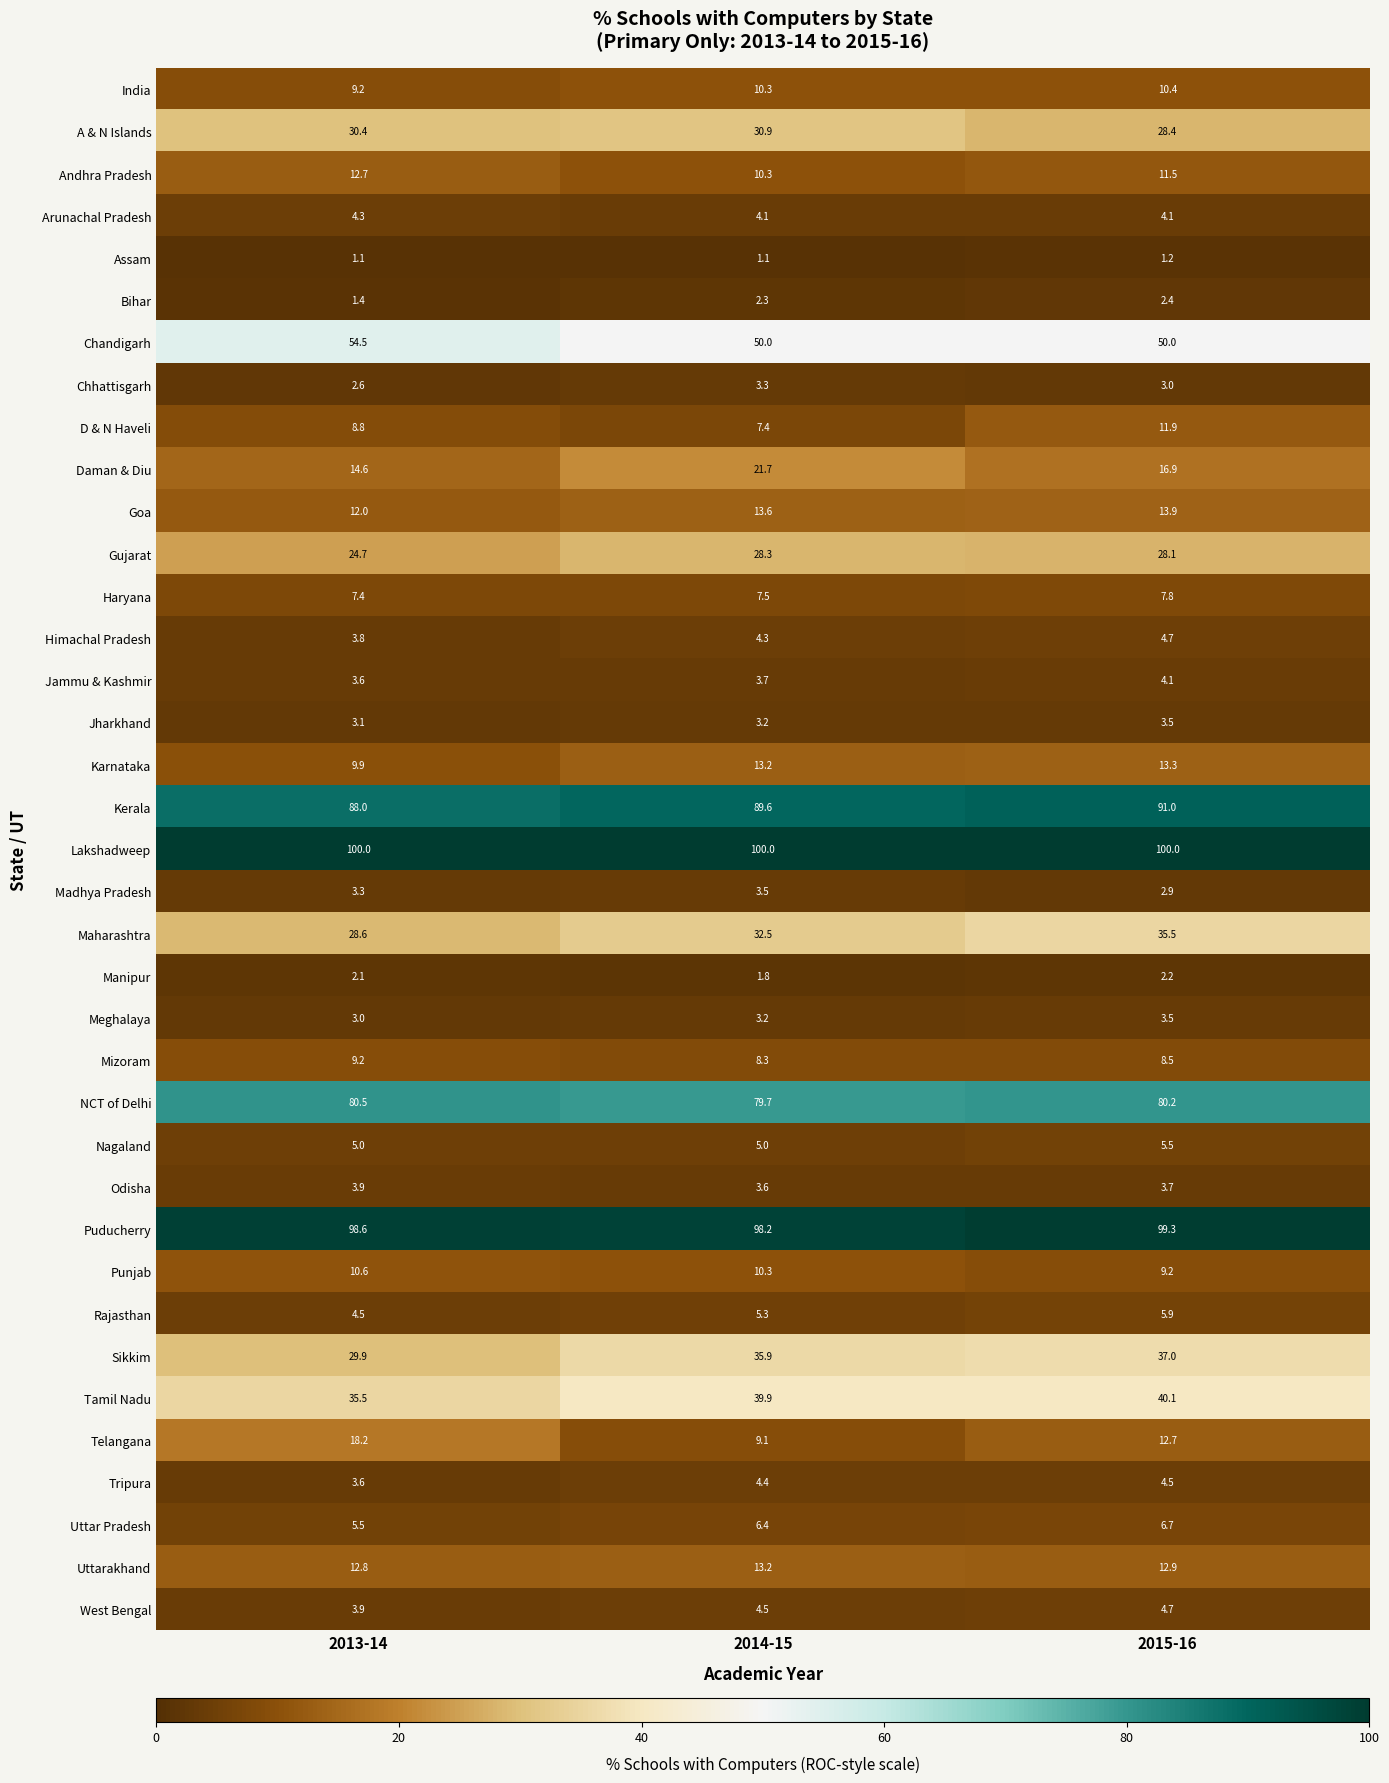

What is the minimum value shown in the chart?

1.1